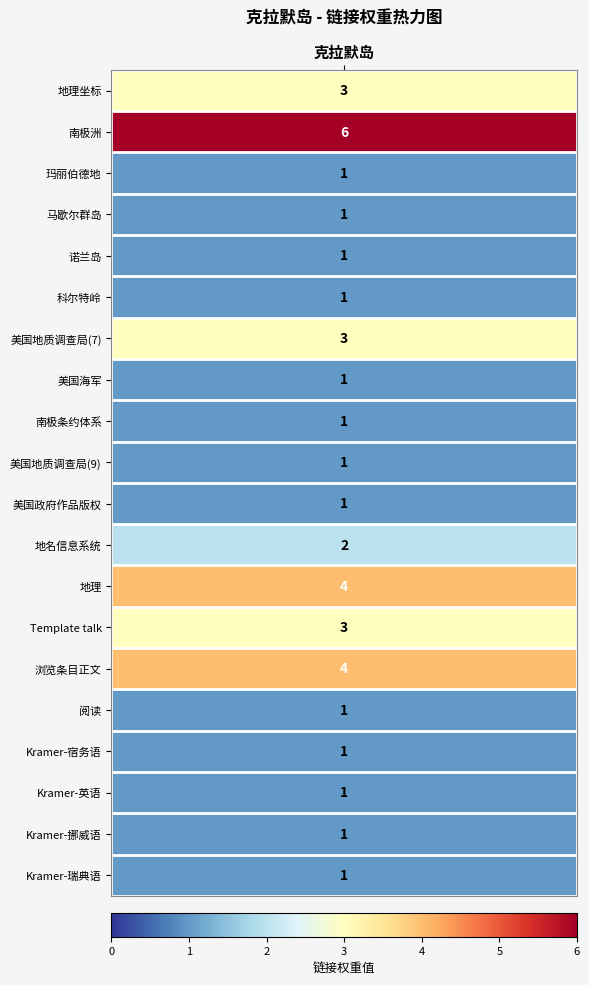

List the labels in order of value, smallest first.

玛丽伯德地, 马歇尔群岛, 诺兰岛, 科尔特岭, 美国海军, 南极条约体系, 美国地质调查局(9), 美国政府作品版权, 阅读, Kramer Island-宿务语, Kramer Island-英语, Kramer Island-挪威尼诺斯克语, Kramer Island-瑞典语, 地名信息系统, 地理坐标, 美国地质调查局(7), Template talk-Antarctica-geo-stub, 地理, 浏览条目正文, 南极洲